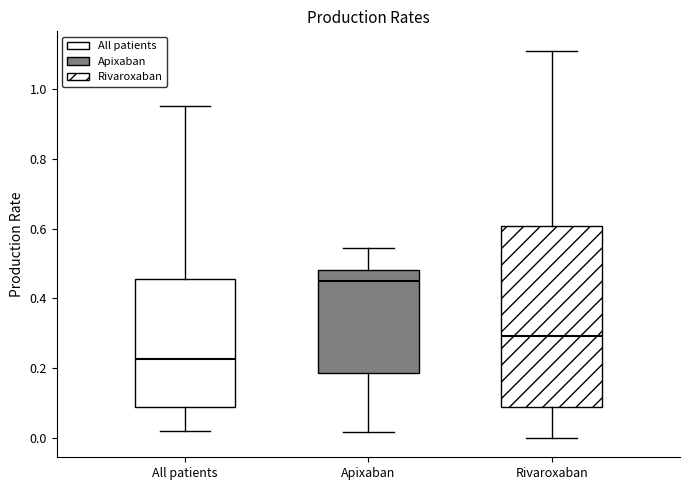

Reading left to right, read every box against the y-axis: the position of its median line, the range the box covers, and the ends of its whiskers. The values are not printed on the chart, so give them approximately, as read against the axis.

All patients: median 0.22, box 0.08 to 0.46, whiskers 0.02 to 0.96
Apixaban: median 0.46, box 0.18 to 0.48, whiskers 0.02 to 0.54
Rivaroxaban: median 0.30, box 0.08 to 0.60, whiskers 0.00 to 1.10